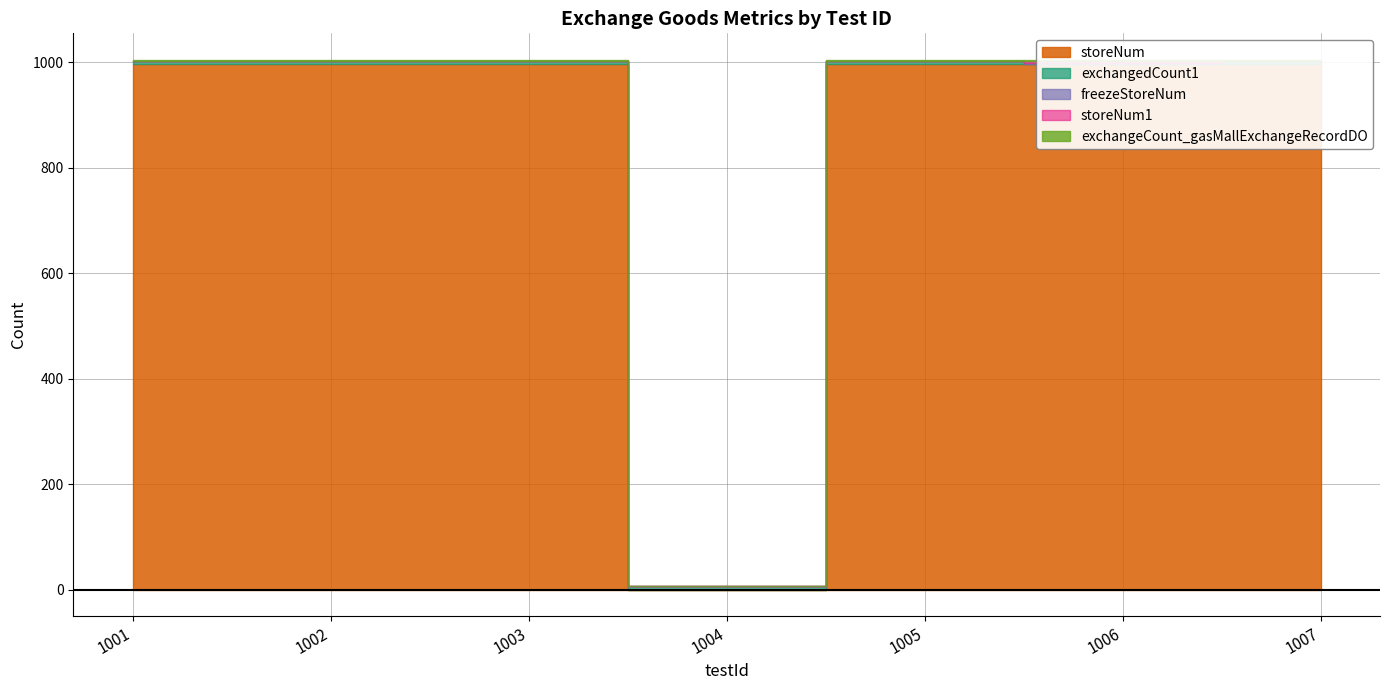

Is the value of exchangedCount1 at 1005 greater than the value of storeNum at 1006?

No